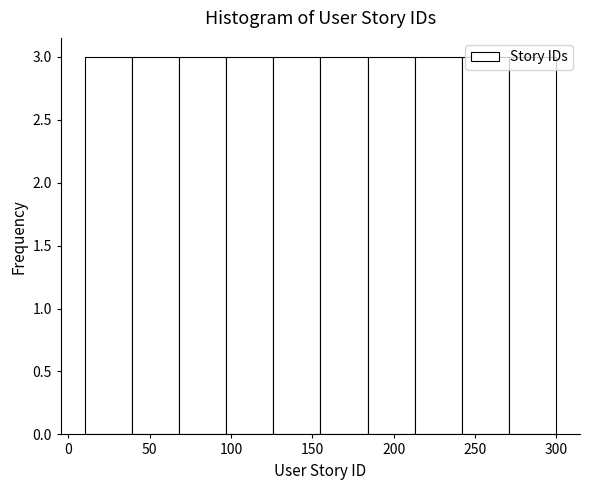

What is the height of the bar covering 39 to 68 on the x-axis? Neither the bar edges nor the heights are printed on the chart, so give them approximately, as read against the axes.

3